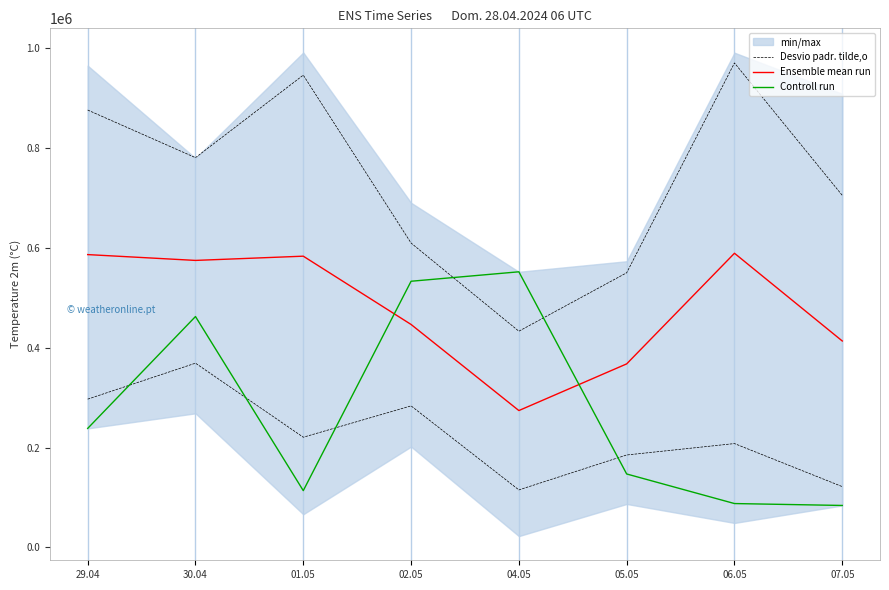

What is the total value across all series at 06.05?

1646185.4